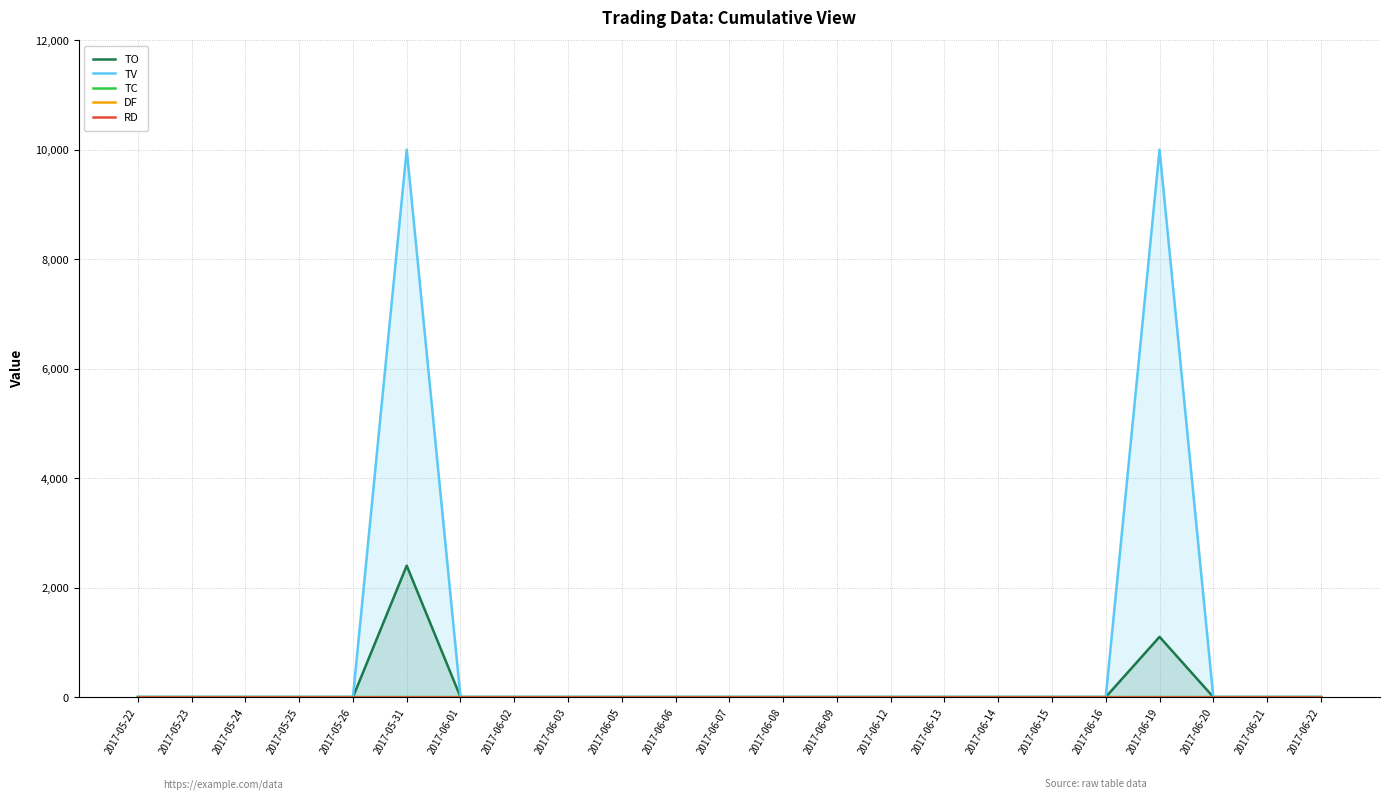

True or false: DF and TC intersect in this chart.

False